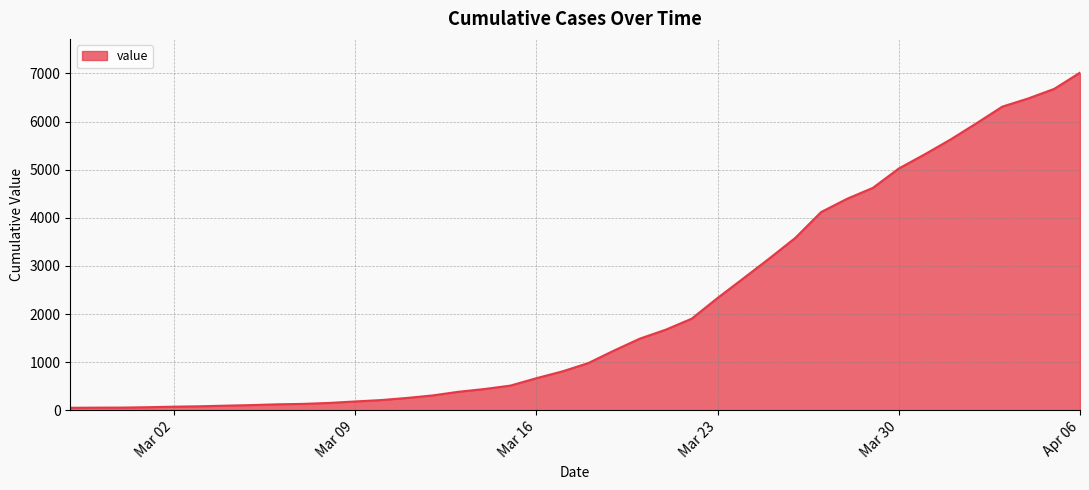

What is the difference between the maximum and minimum values?

6964